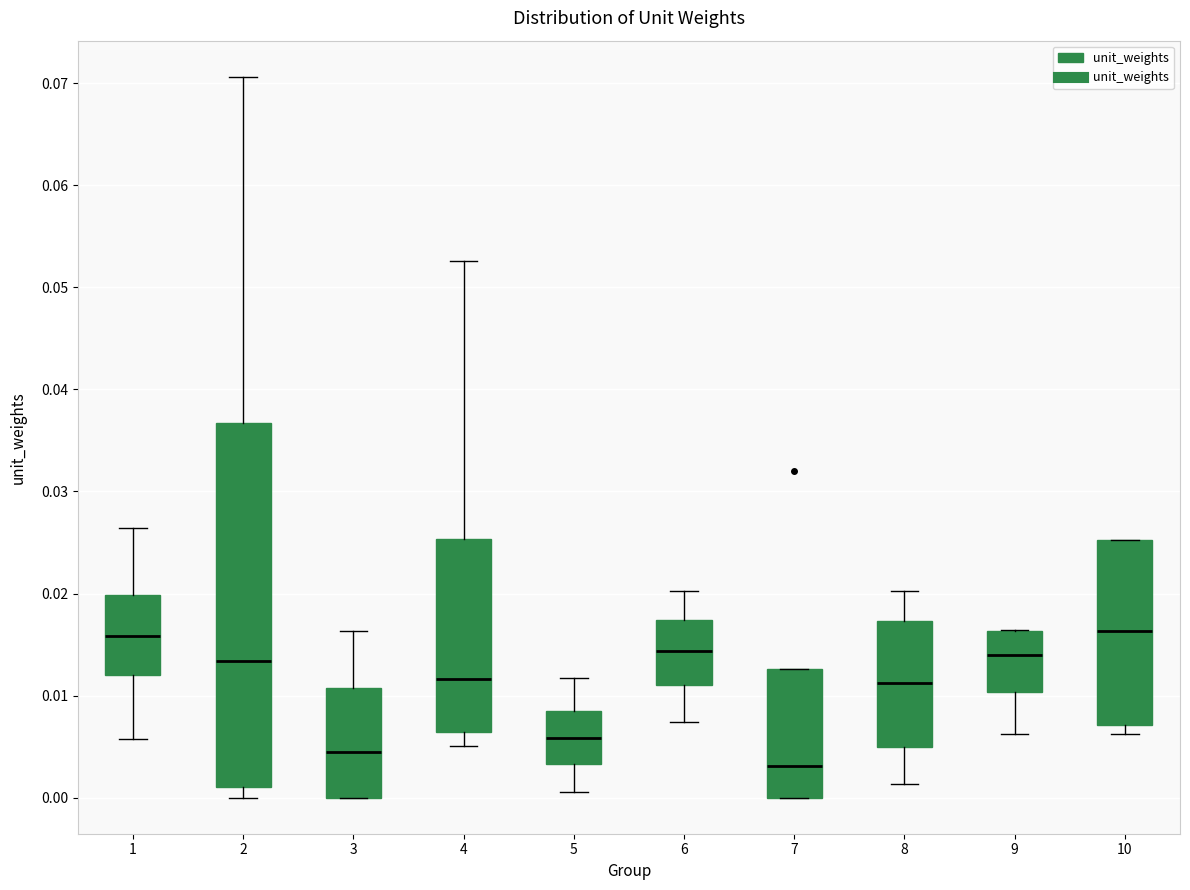

Reading left to right, read every box against the y-axis: the position of its median line, the range the box covers, and the ends of its whiskers. The values are not printed on the chart, so give them approximately, as read against the axis.

1: median 0.016, box 0.012 to 0.020, whiskers 0.006 to 0.026
2: median 0.013, box 0.001 to 0.037, whiskers 0.000 to 0.071
3: median 0.004, box 0.000 to 0.011, whiskers 0.000 to 0.016
4: median 0.012, box 0.006 to 0.025, whiskers 0.005 to 0.053
5: median 0.006, box 0.003 to 0.009, whiskers 0.001 to 0.012
6: median 0.014, box 0.011 to 0.017, whiskers 0.007 to 0.020
7: median 0.003, box 0.000 to 0.013, whiskers 0.000 to 0.013
8: median 0.011, box 0.005 to 0.017, whiskers 0.001 to 0.020
9: median 0.014, box 0.010 to 0.016, whiskers 0.006 to 0.016
10: median 0.016, box 0.007 to 0.025, whiskers 0.006 to 0.025